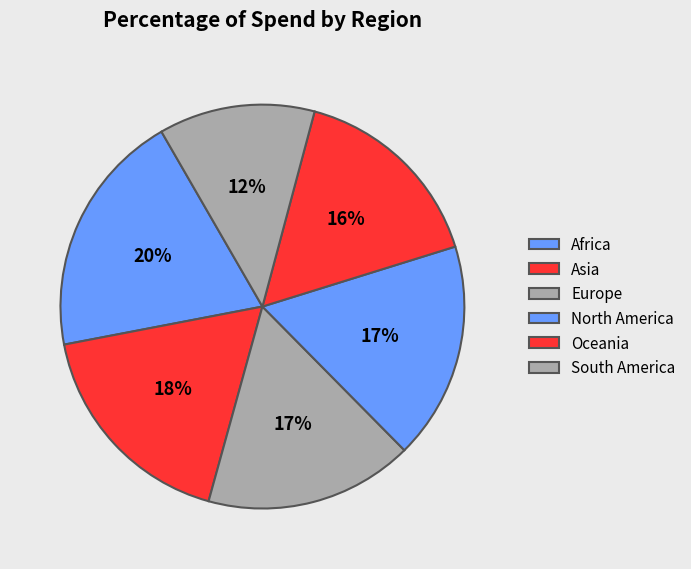

What percentage is the Asia slice, to the nearest percent?

18%